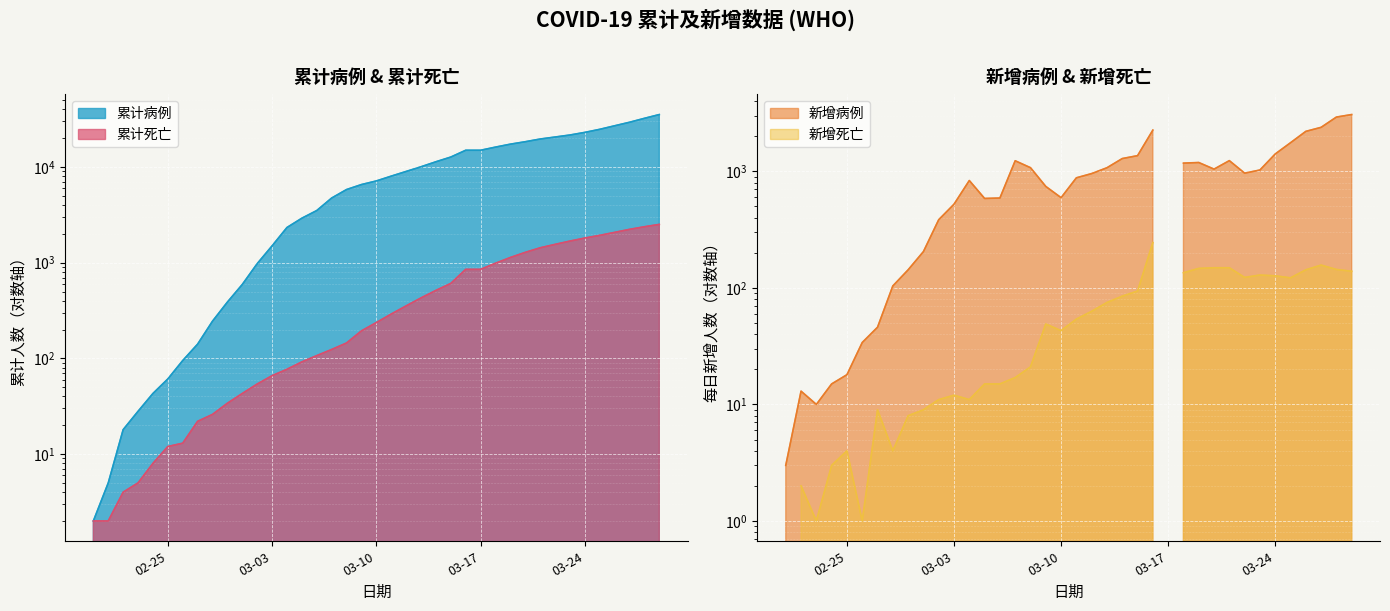

What is the difference between the highest and lowest values at 2020-02-29?

354